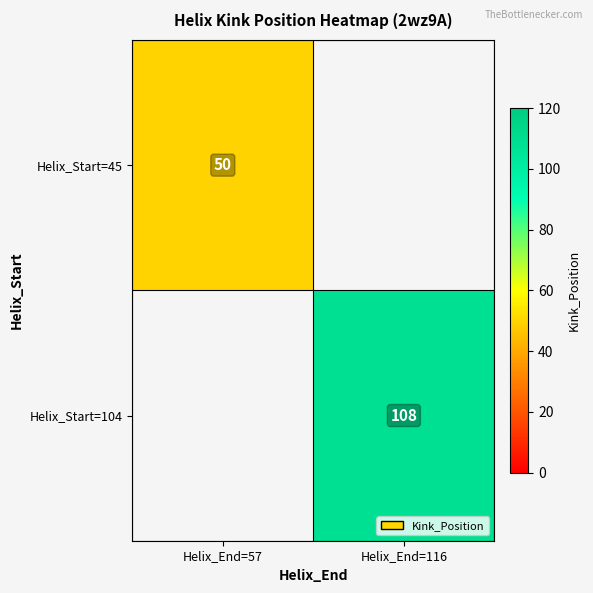

Is the value of Helix_Start=45 at Helix_End=57 greater than the value of Helix_Start=104 at Helix_End=116?

No